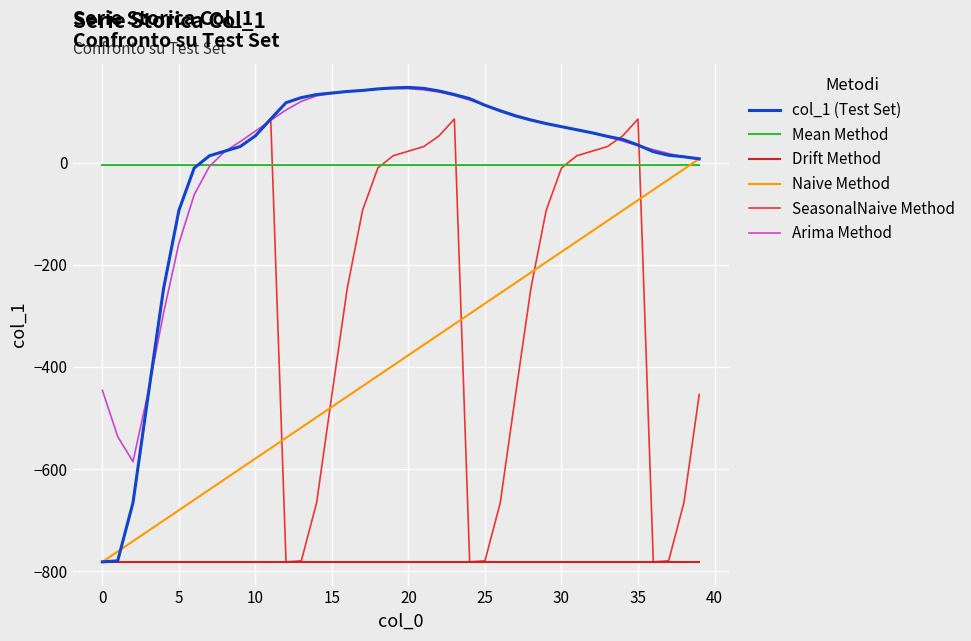

Which series has the widest spread of values?

col_1 (Test Set)